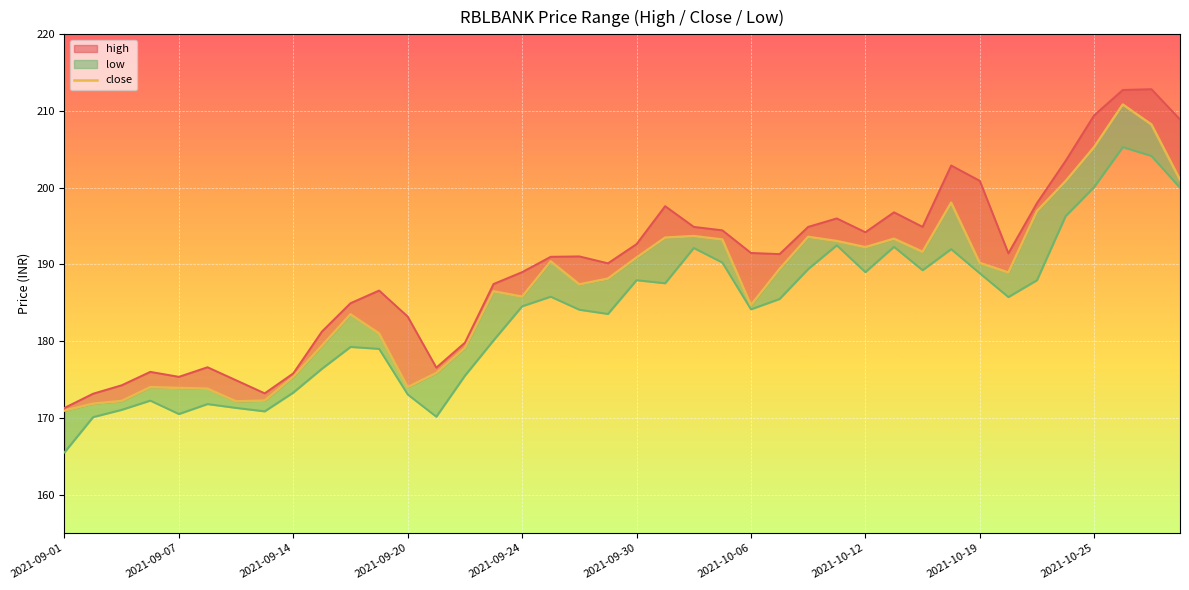

What is the difference between the maximum and minimum values?

39.9